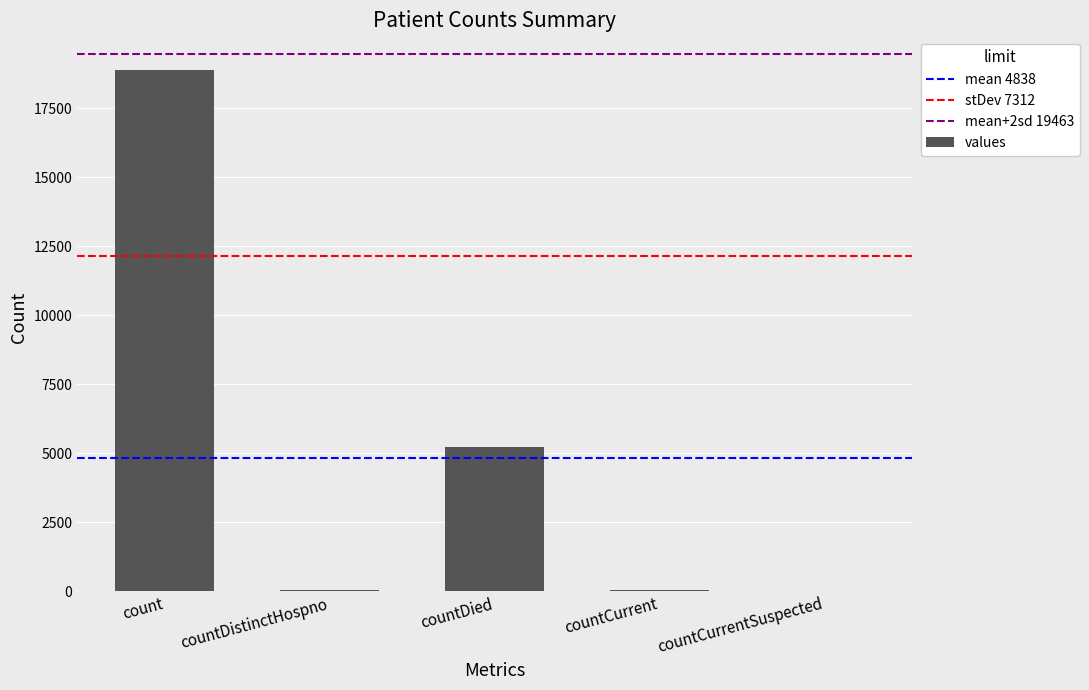

What is the maximum value shown in the chart?

18899